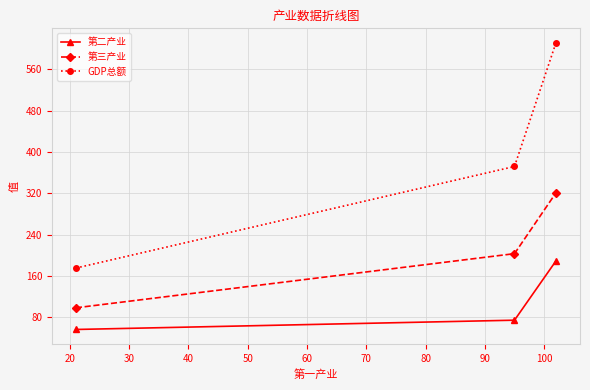

Reading left to right, what are all the values shown in this chart?

第二产业: 56	74	189
第三产业: 98	203	321
GDP总额: 175	372	612